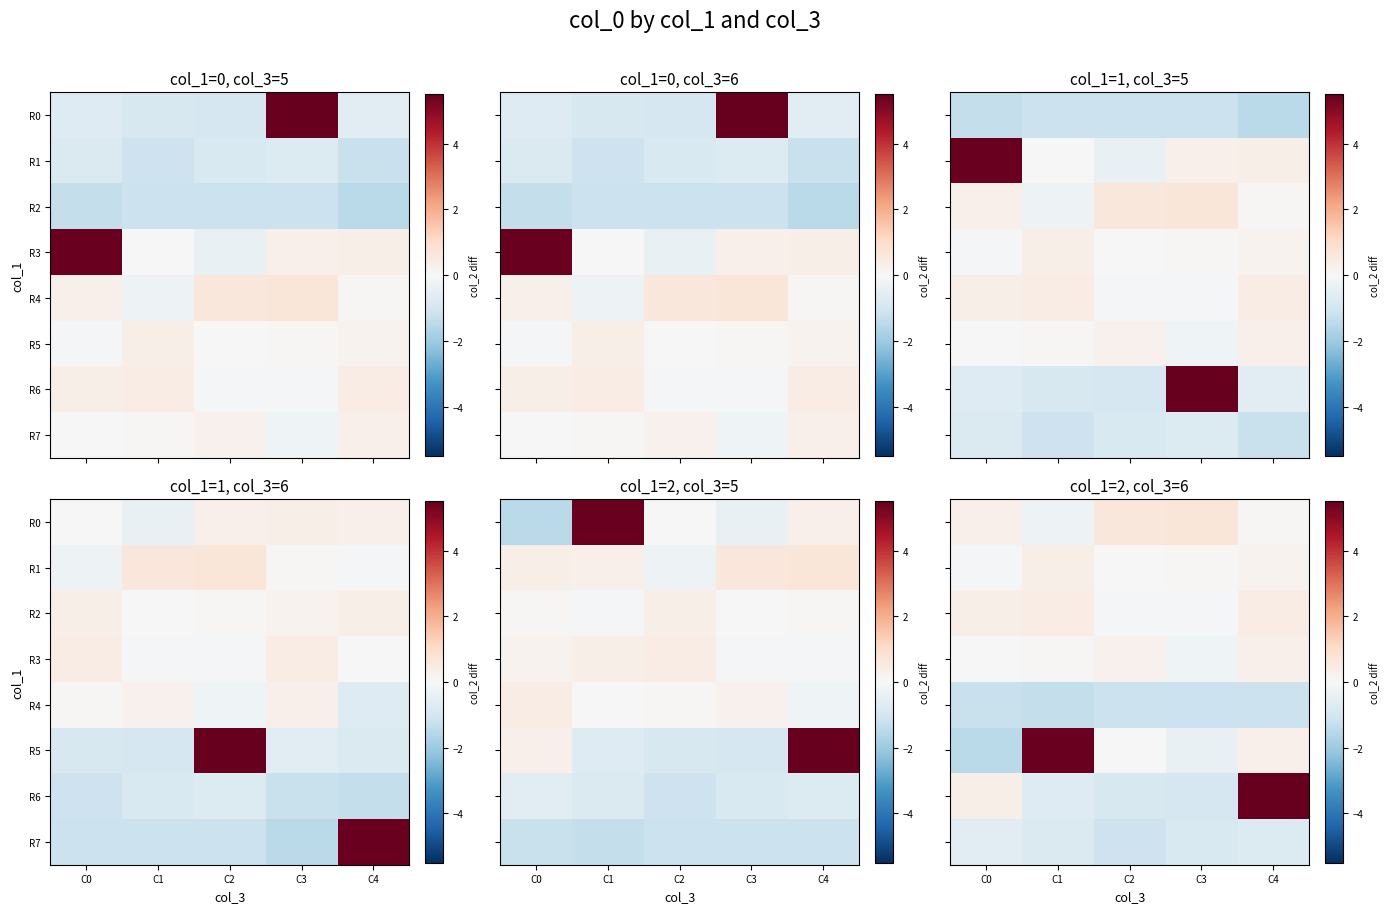

Which category has the highest value across all series?

C4